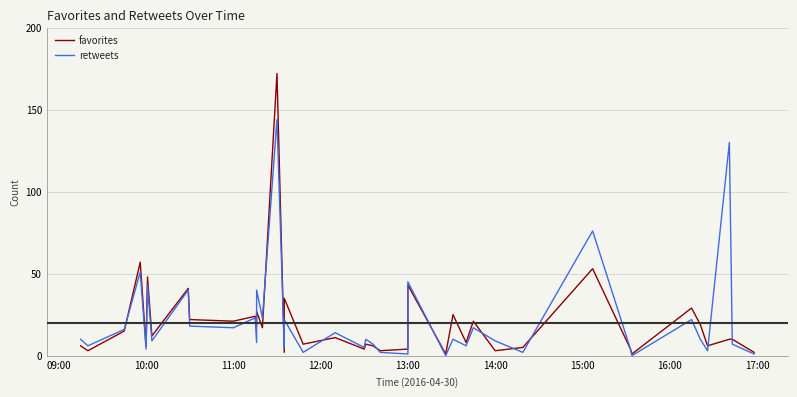

What is the label of the 33rd point from the right?

16:00